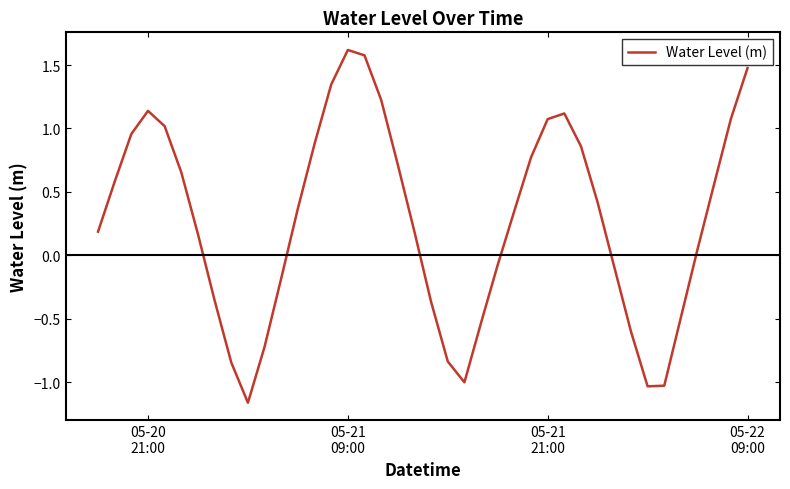

What is the greatest value displayed?

1.6